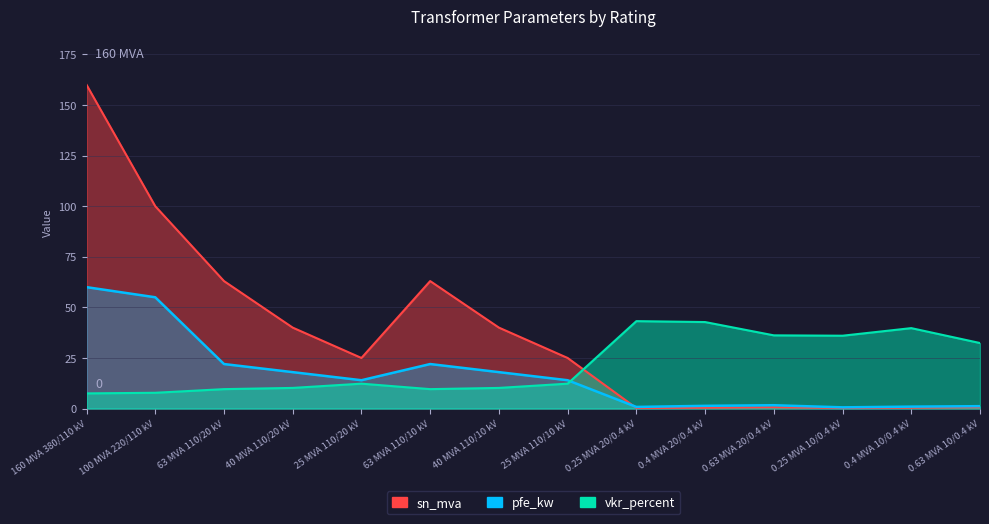

What is the maximum value shown in the chart?

160.0